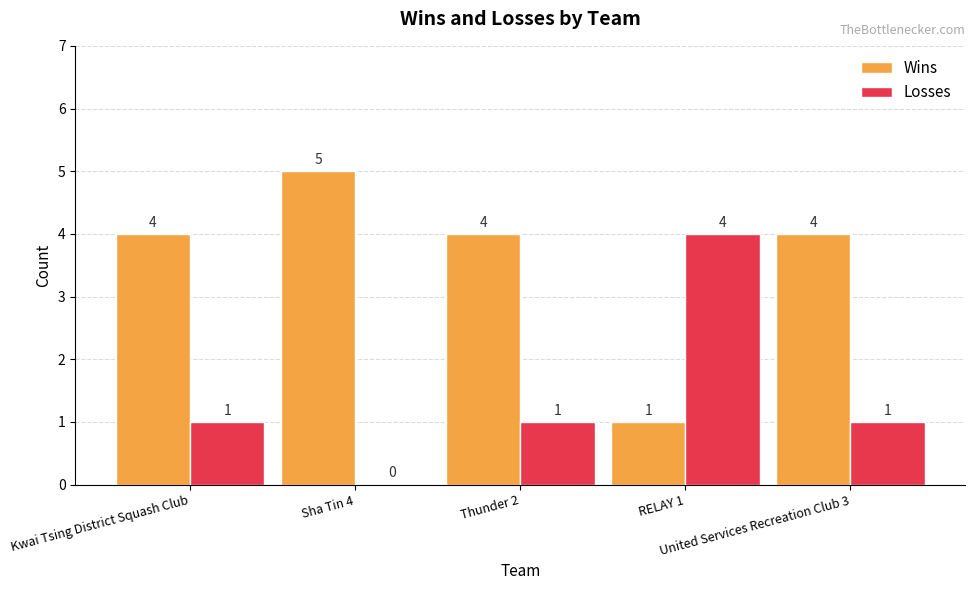

Is it true that Losses equals 1 at RELAY 1?

False